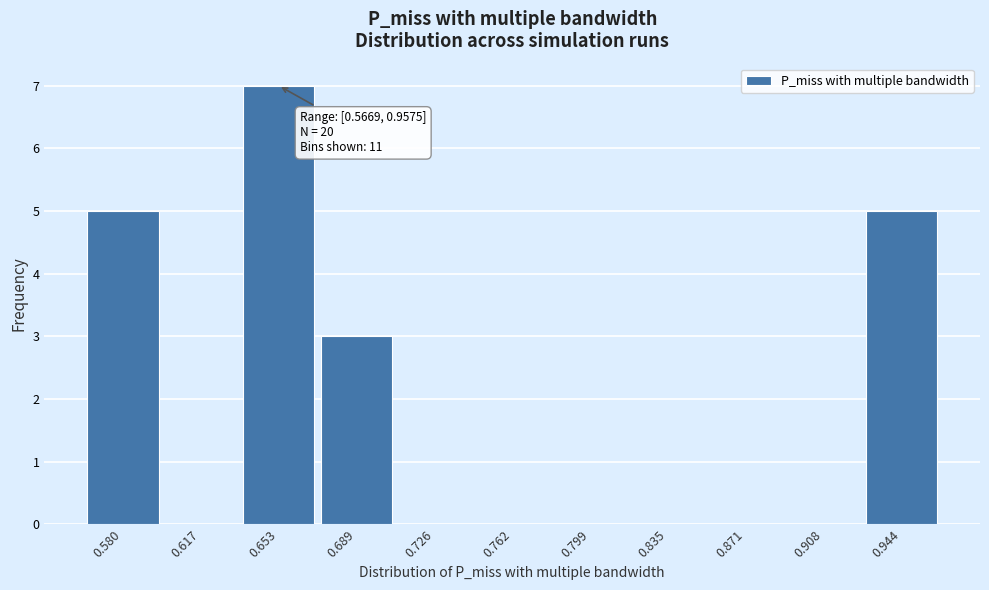

Which range on the x-axis has the tallest bar?

0.635 to 0.670